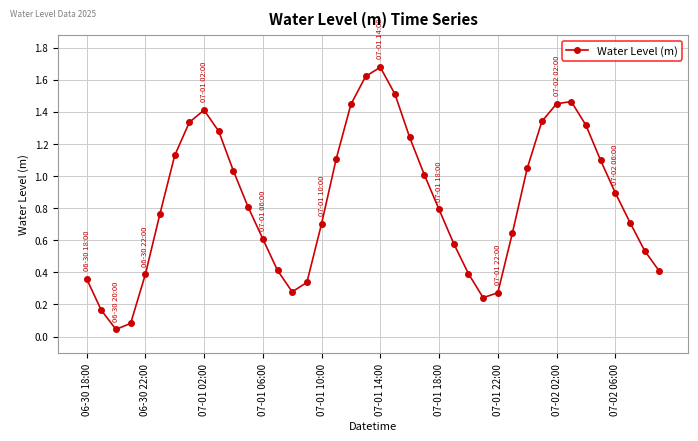

What is the sum of all values?

33.9